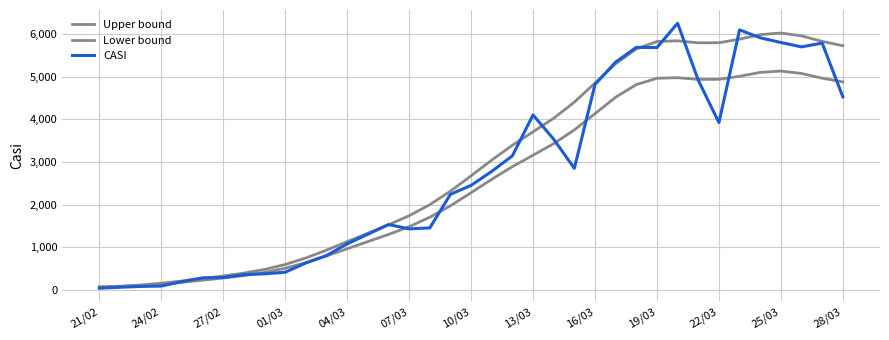

How many lines are shown in the chart?

3